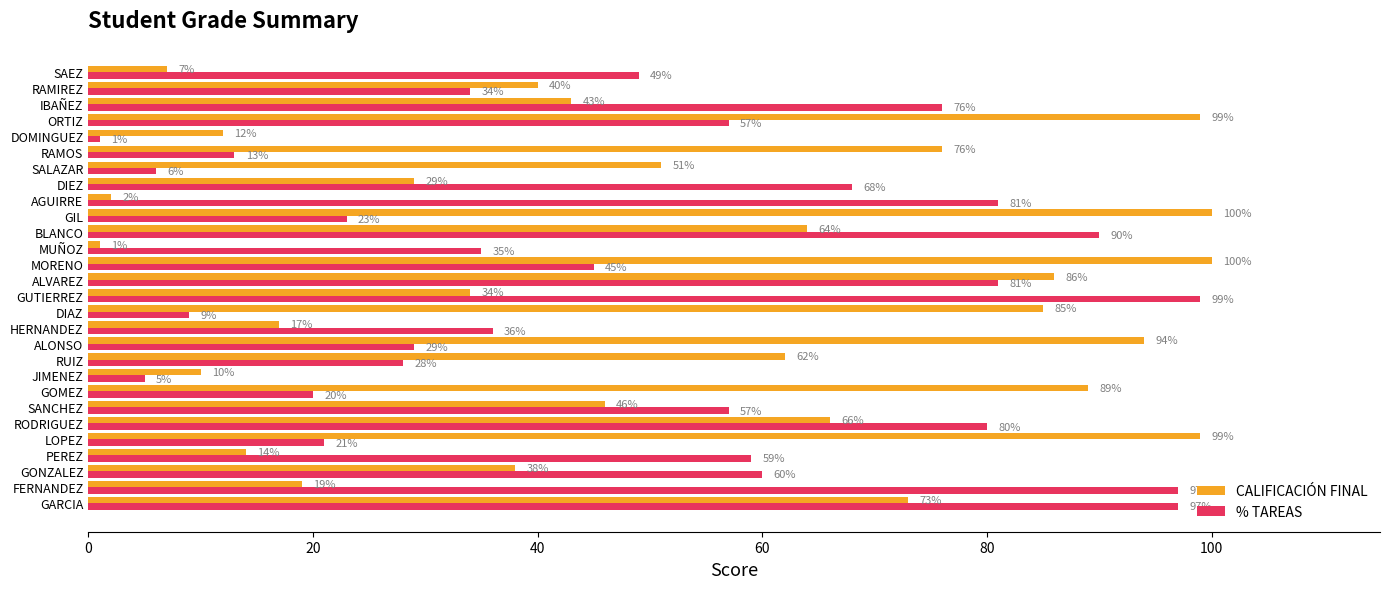

Is it true that CALIFICACIÓN FINAL equals 6 at DOMINGUEZ?

False